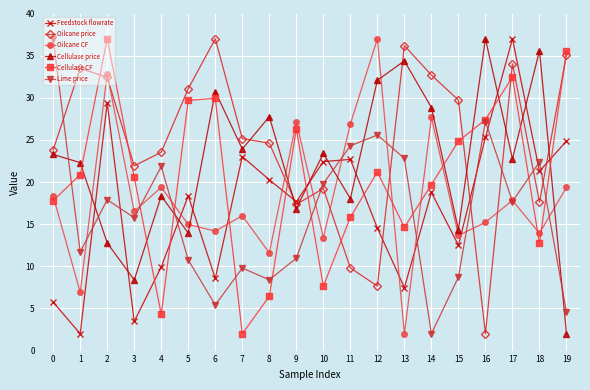

Is the value of Cellulase price at 17 greater than the value of Oilcane CF at 14?

No